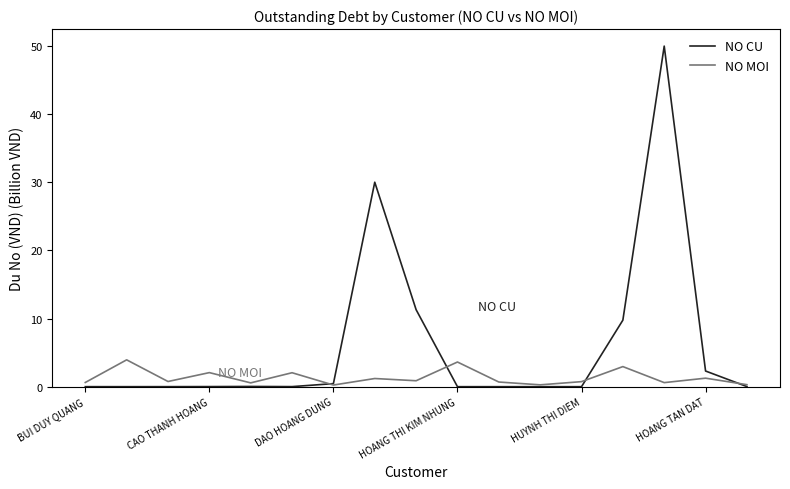

Which series has the largest range (max minus min)?

NO CU